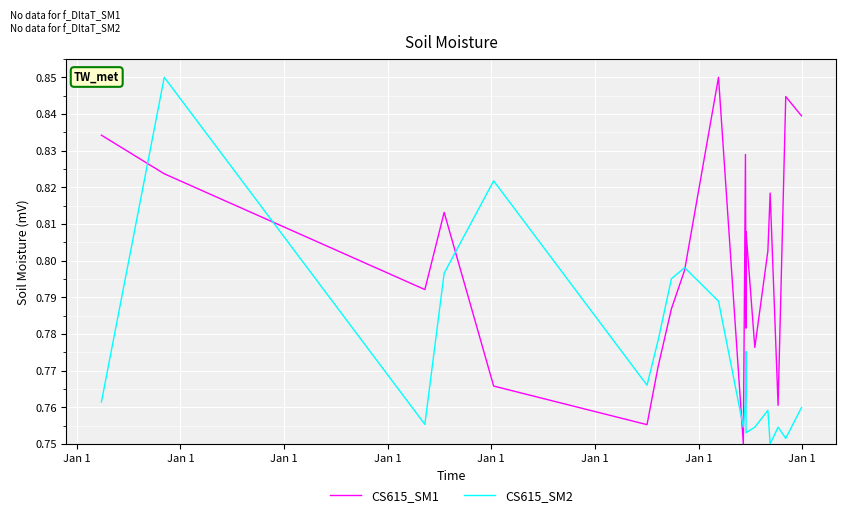

What is the highest value of the CS615_SM1 series?

0.8